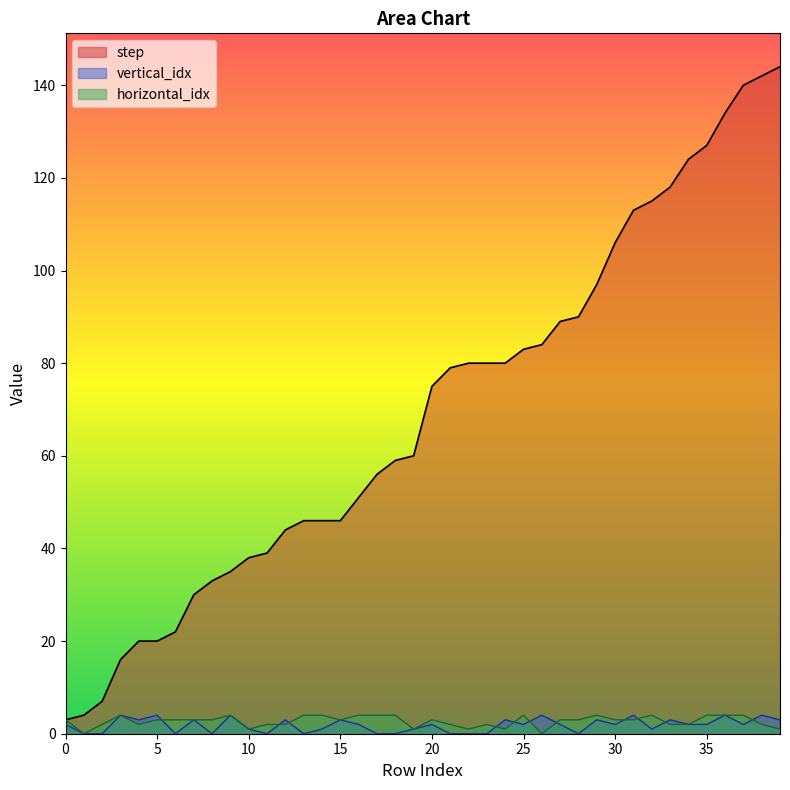

True or false: horizontal_idx and vertical_idx intersect in this chart.

True